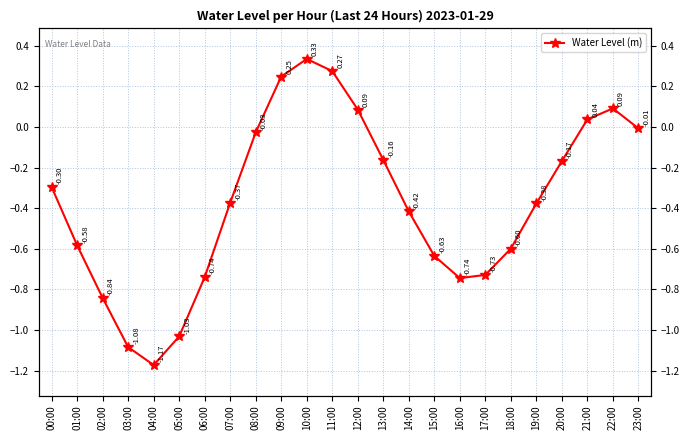

Reading right to left, extract all data points from this chart.

-0.0	0.1	0.0	-0.2	-0.4	-0.6	-0.7	-0.7	-0.6	-0.4	-0.2	0.1	0.3	0.3	0.2	-0.0	-0.4	-0.7	-1.0	-1.2	-1.1	-0.8	-0.6	-0.3